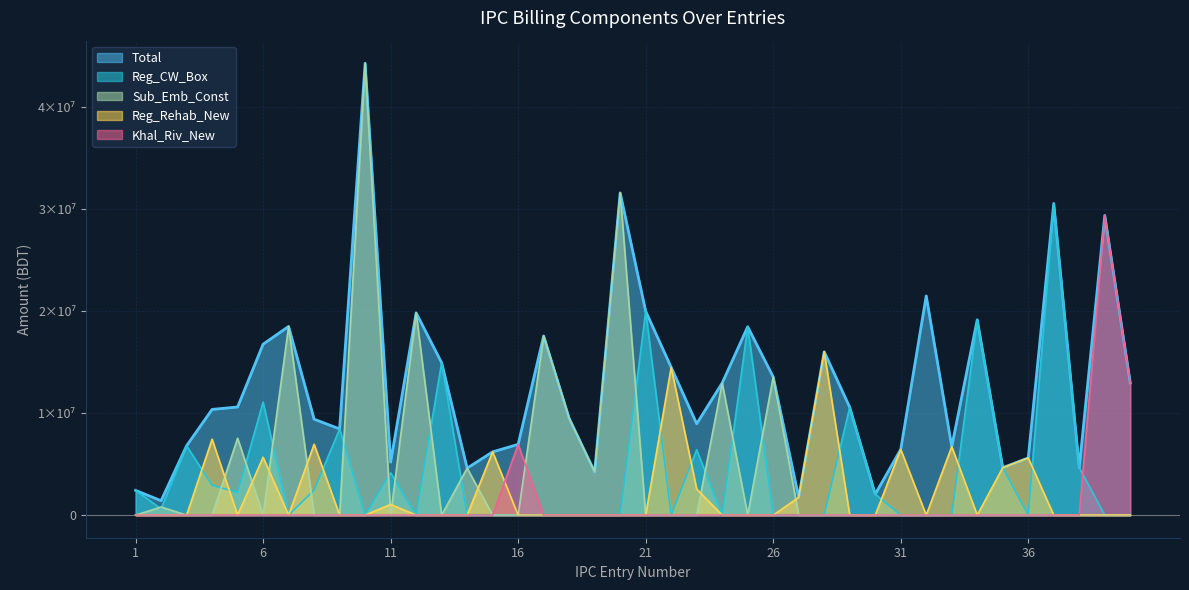

True or false: Khal_Riv_New and Sub_Emb_Const intersect in this chart.

True